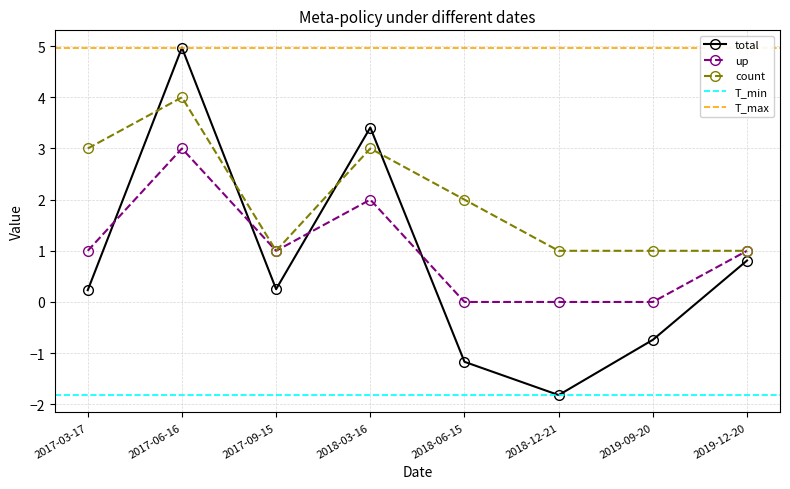

How many categories are shown in the chart?

8